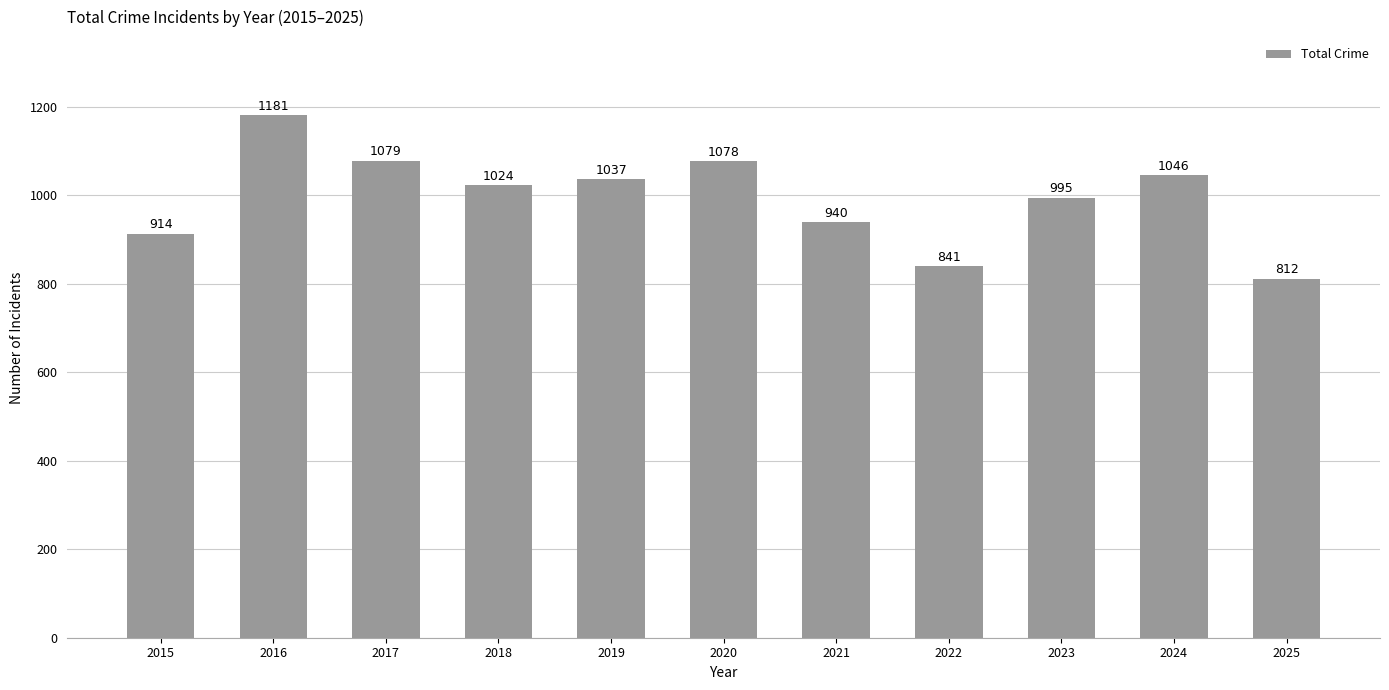

At which label is the value closest to 996?

2023